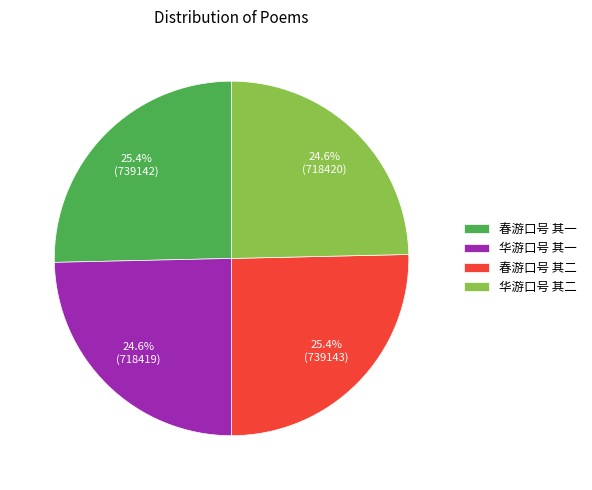

What is the total percentage of 春游口号 其二 and 华游口号 其一?

50.0%